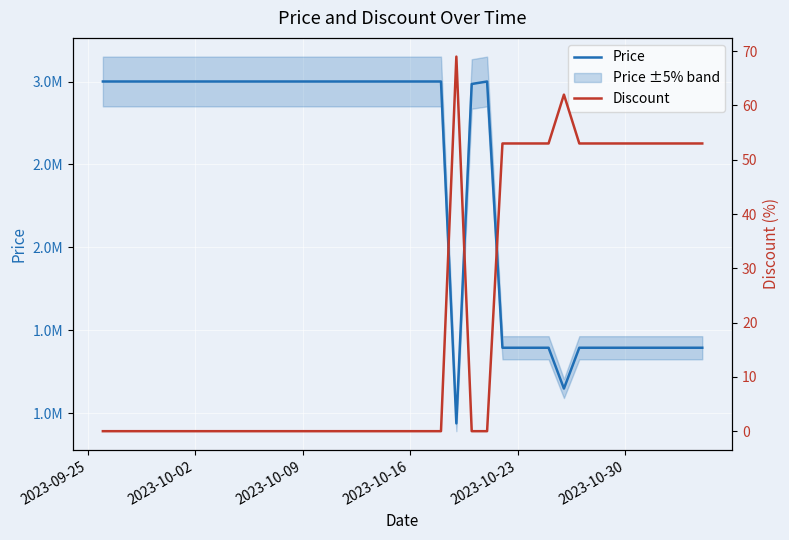

What are all the series names shown in the legend?

Price, Discount